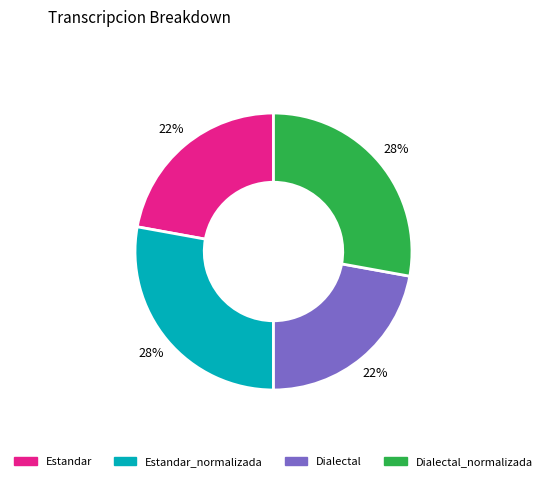

Is there a majority slice in this chart?

No